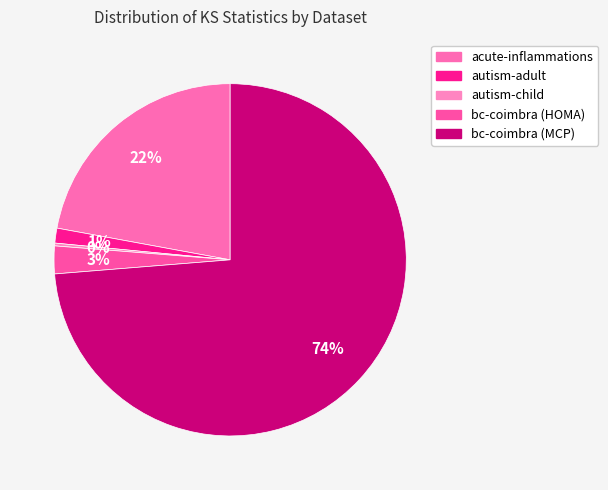

How many slices are in this pie chart?

5